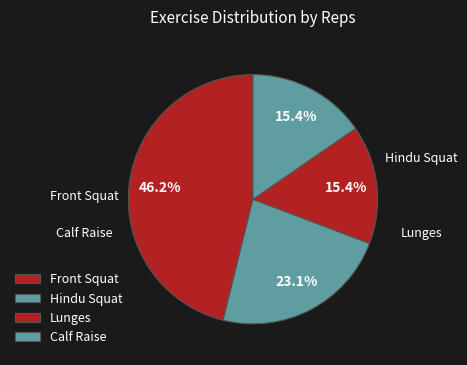

Which slice is the smallest?

Lunges